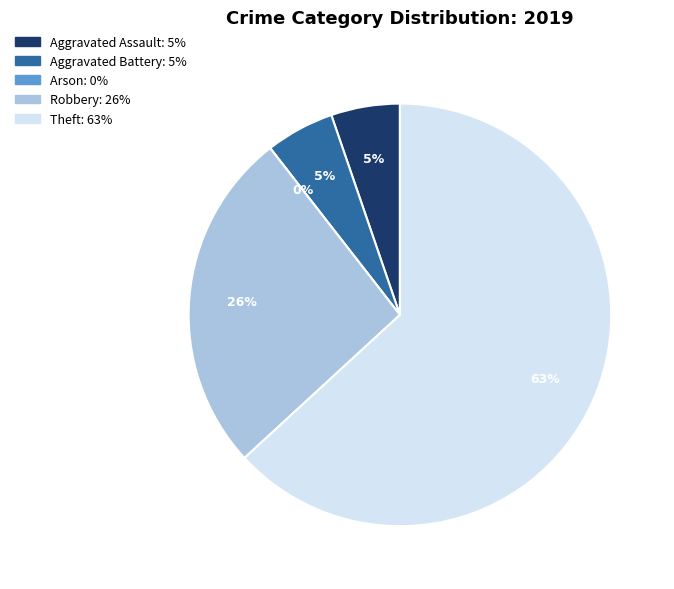

Rank the categories by value from lowest to highest.

Arson, Aggravated Assault, Aggravated Battery, Robbery, Theft